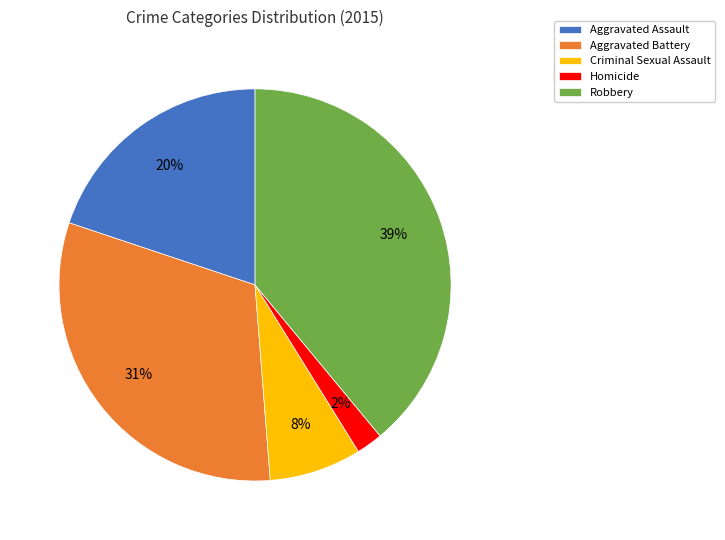

To the nearest percent, what percentage of the pie is Aggravated Assault?

20%